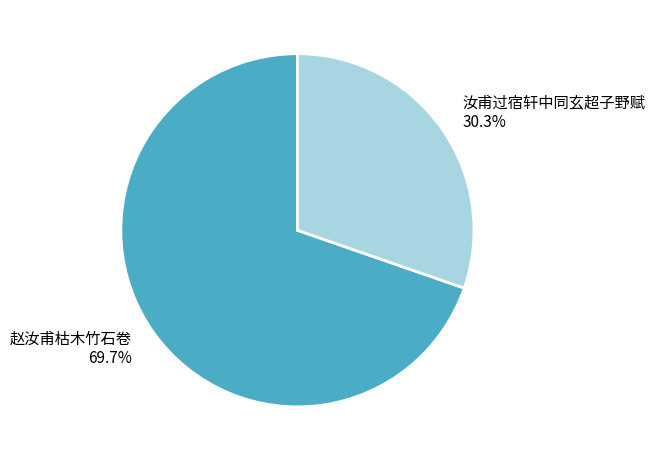

To the nearest percent, what is the average slice percentage?

50%